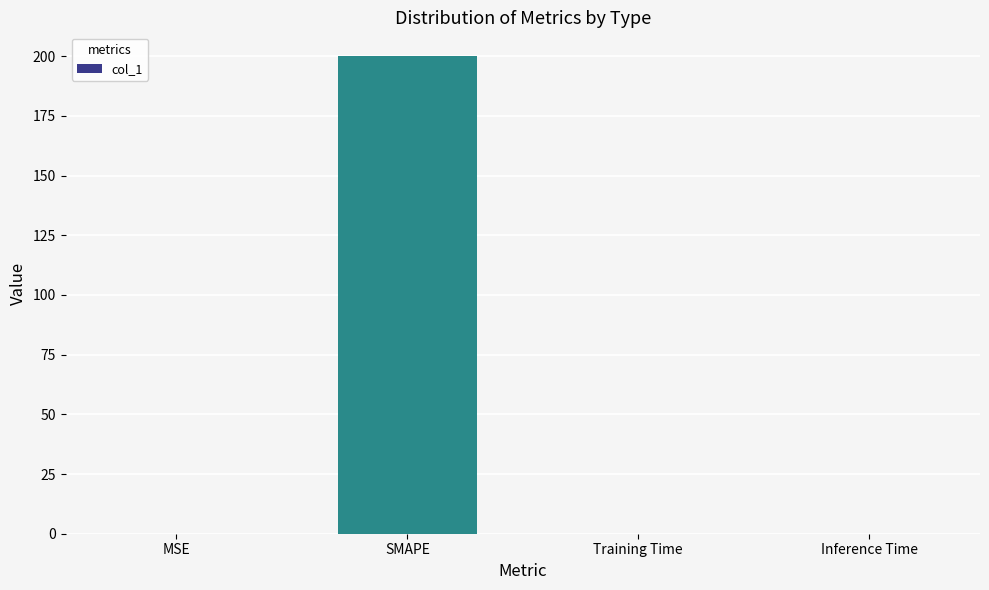

What is the maximum value shown in the chart?

200.0